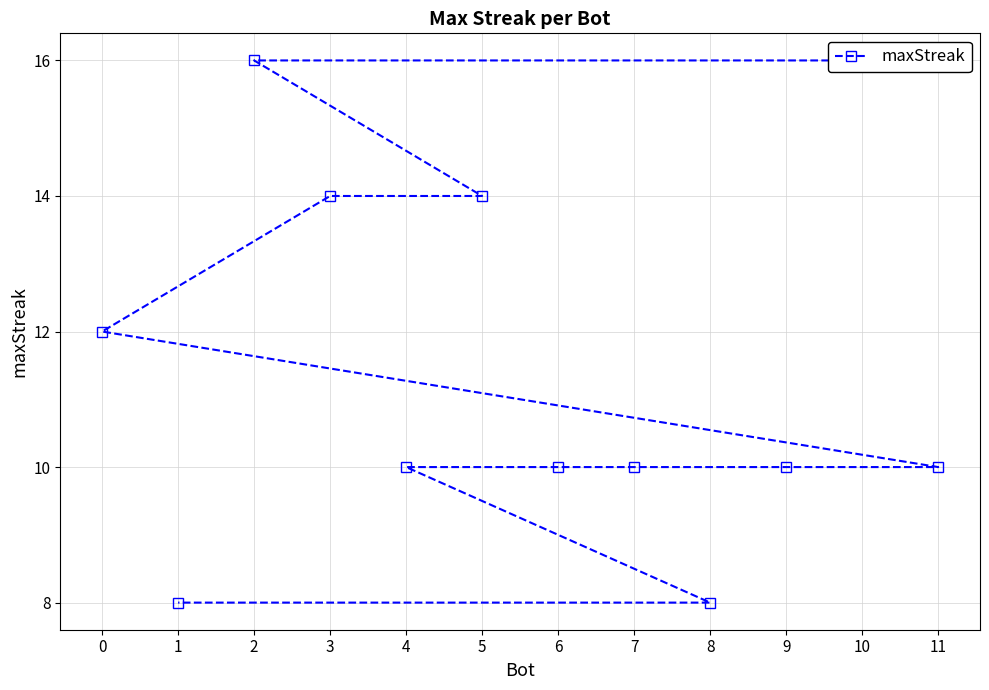

Rank the categories by value from highest to lowest.

10, 2, 5, 3, 0, 11, 9, 7, 6, 4, 8, 1